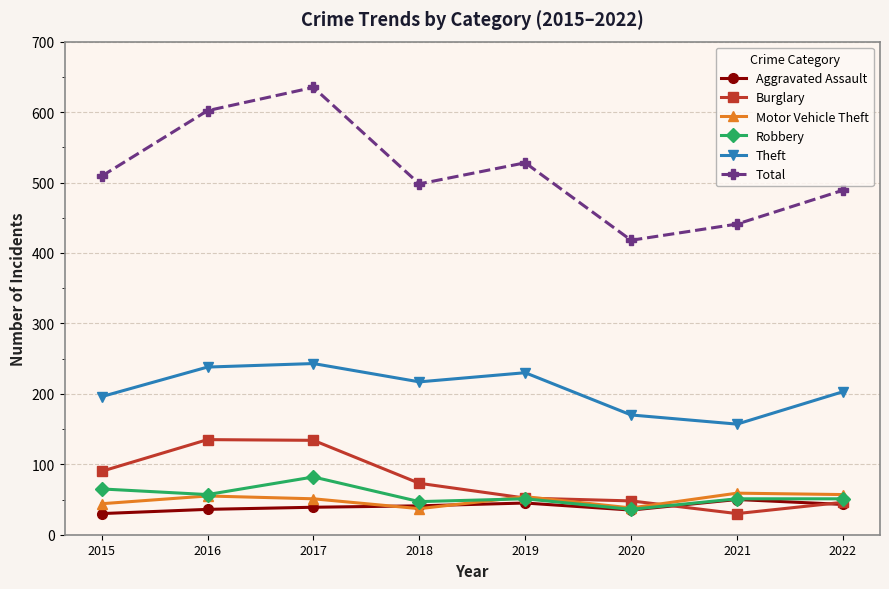

True or false: Total and Robbery intersect in this chart.

False